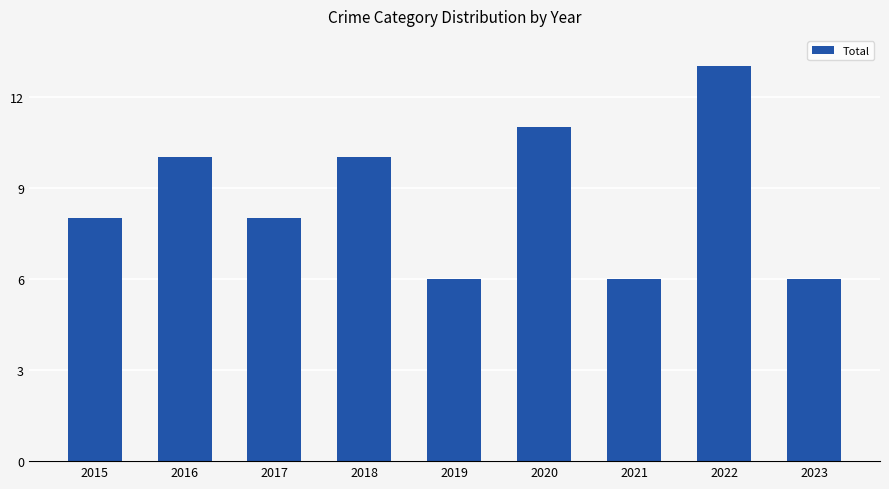

What is the value of the 7th bar from the left?

6